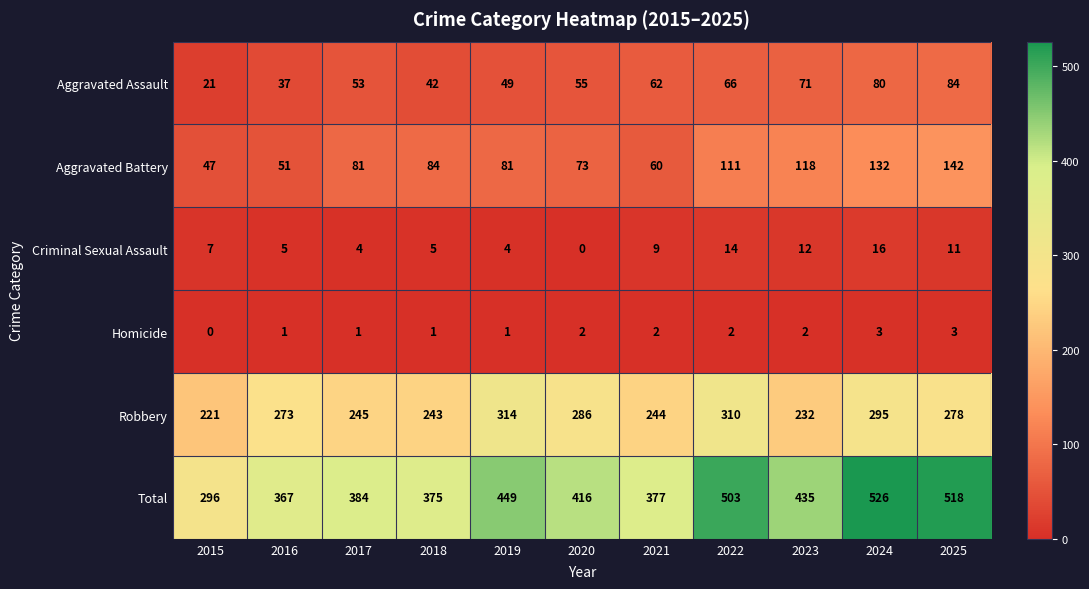

What is the total value across all series at 2022?

1006